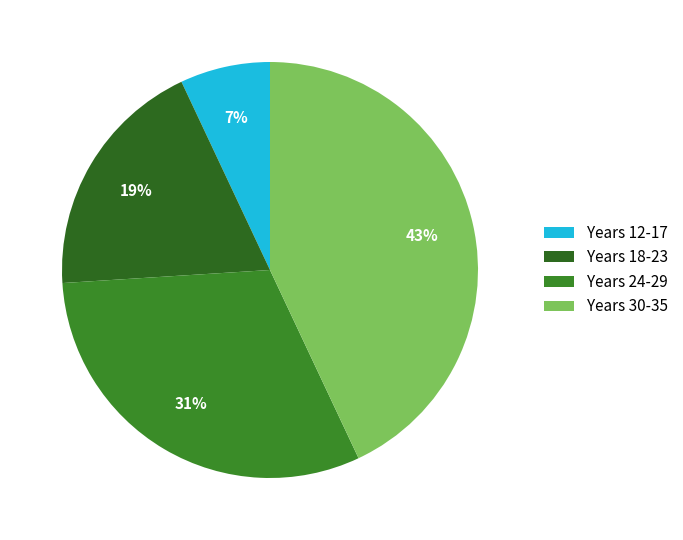

How many segments does this pie chart have?

4